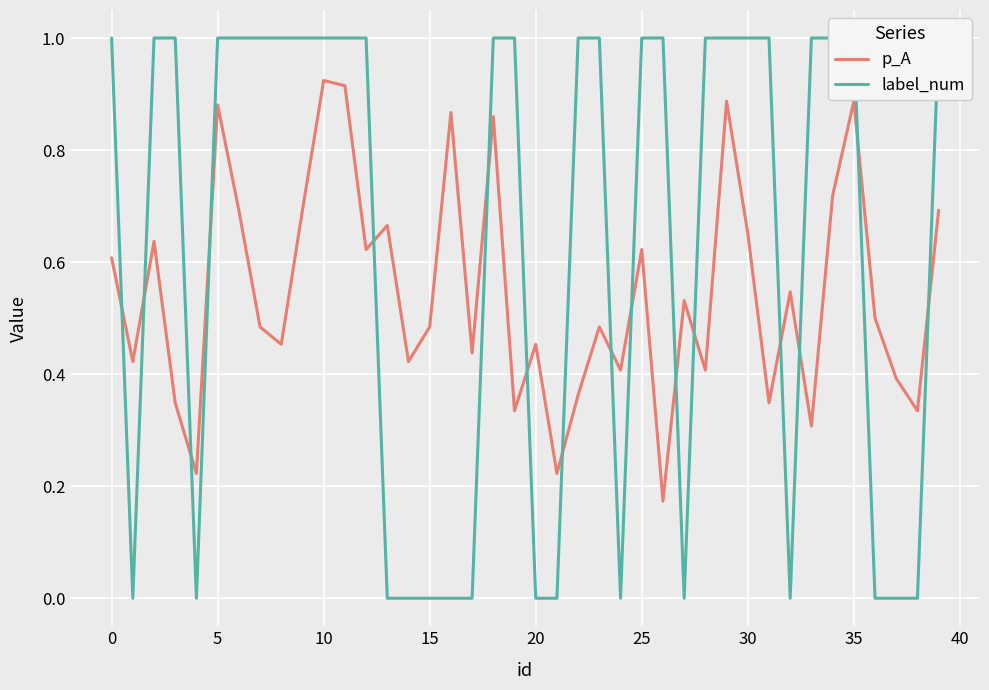

How many positive values does the label_num series have?

25